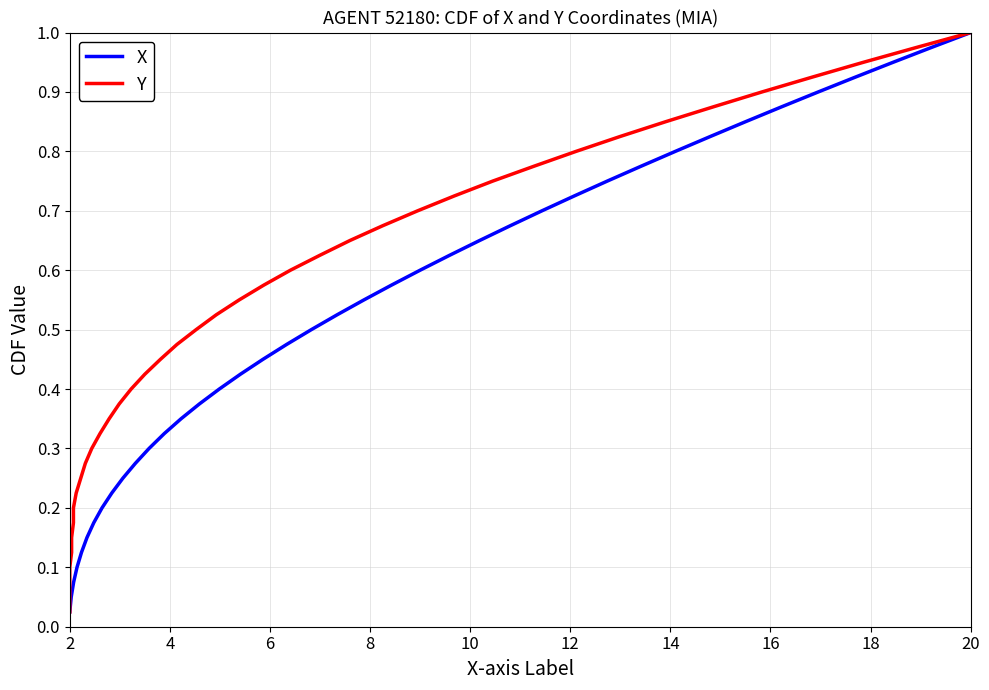

What is the difference between the second highest and minimum values in the X series?

0.9